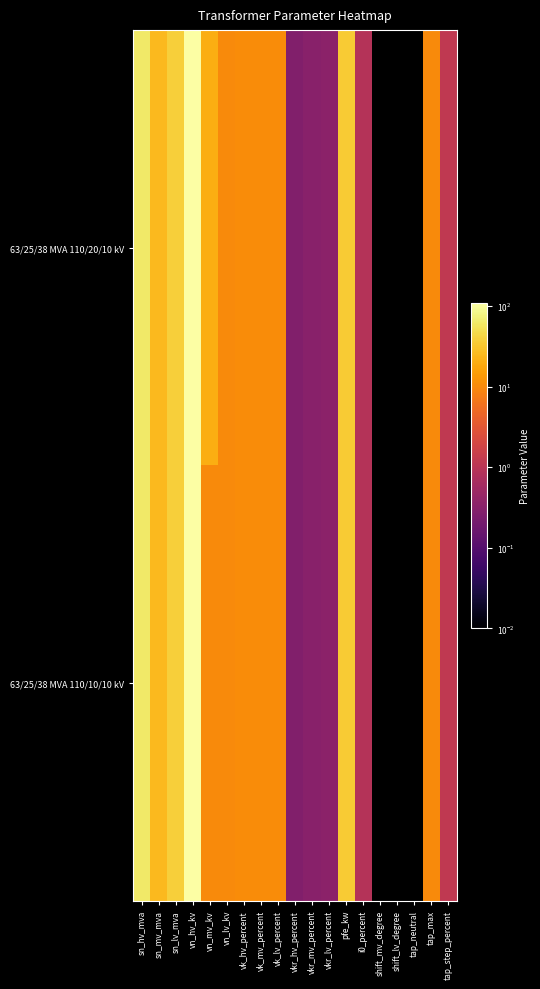

At how many categories does at least one series exceed 28?

4